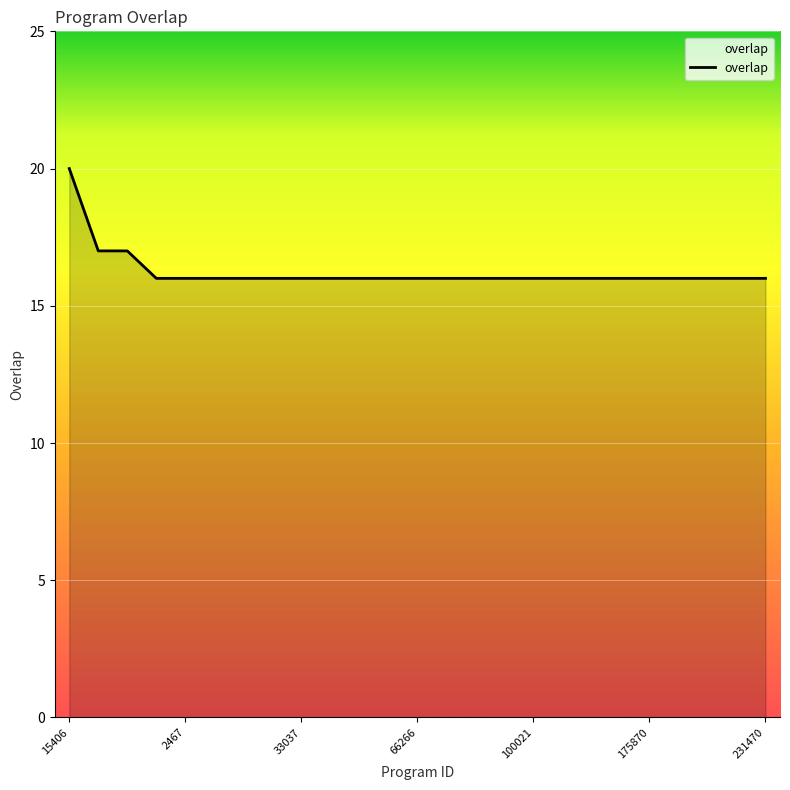

How many lines are shown in the chart?

1